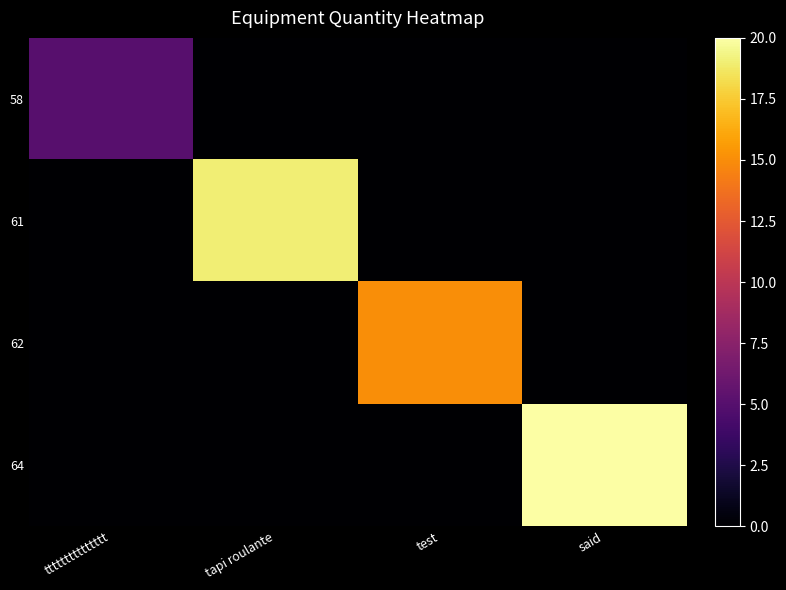

At how many categories does at least one series exceed 1?

4